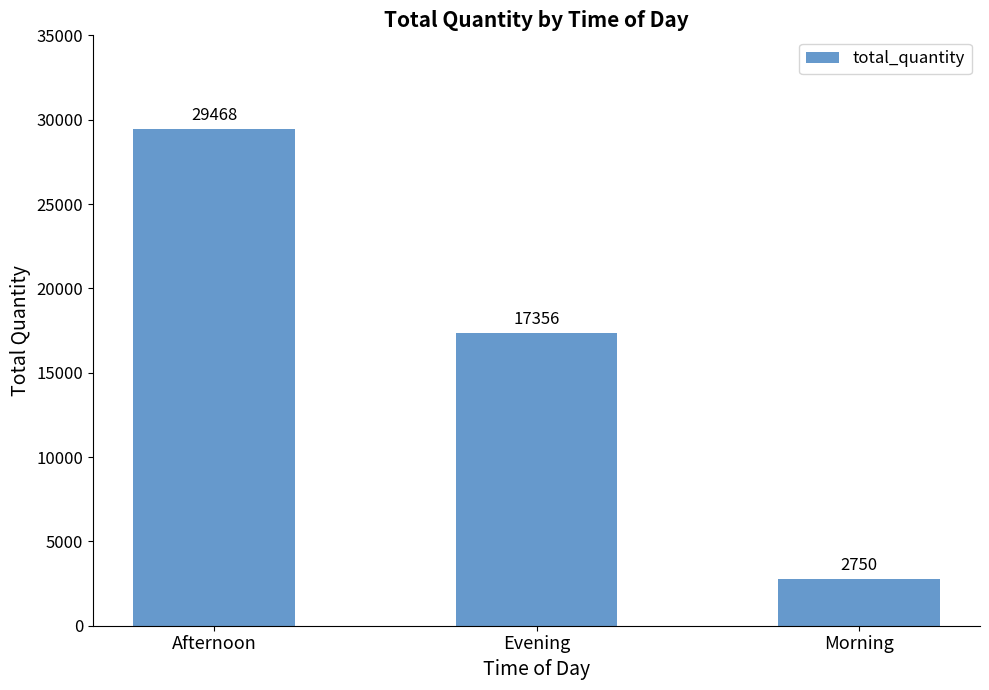

Does the chart contain stacked bars?

No